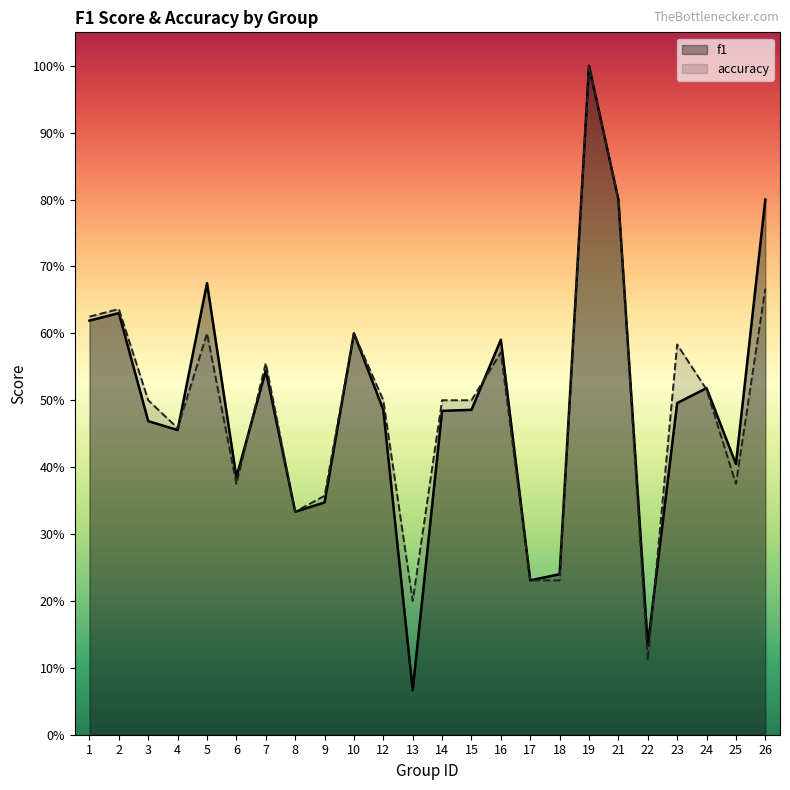

Between 3 and 15, which series saw the biggest shift?

f1